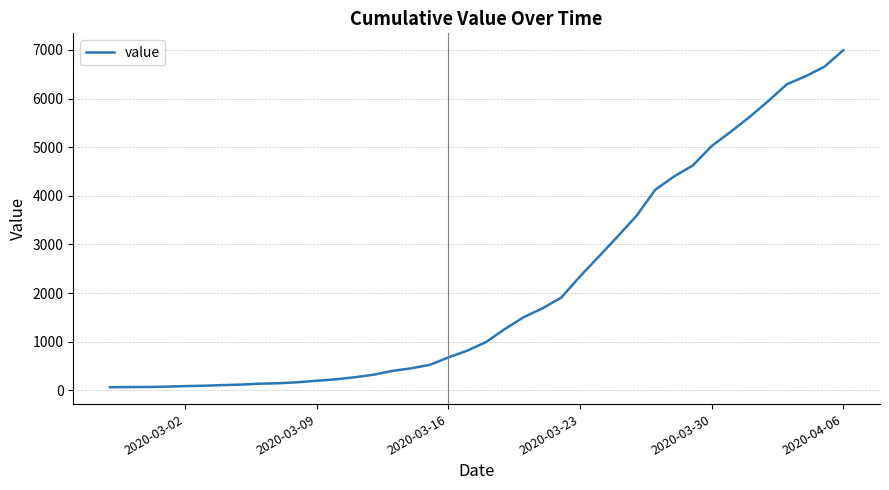

What is the greatest value displayed?

6995